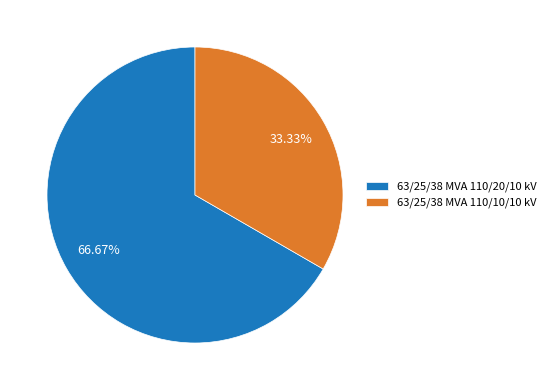

True or false: 63/25/38 MVA 110/20/10 kV accounts for 81% of the total.

False